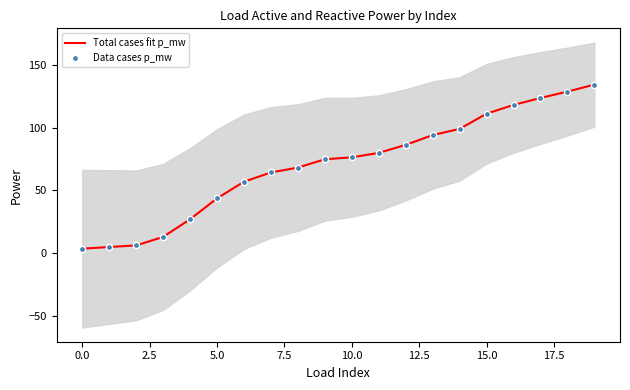

Is the value of Total cases fit p_mw at −2.5 greater than the value of Data cases p_mw at 11?

No